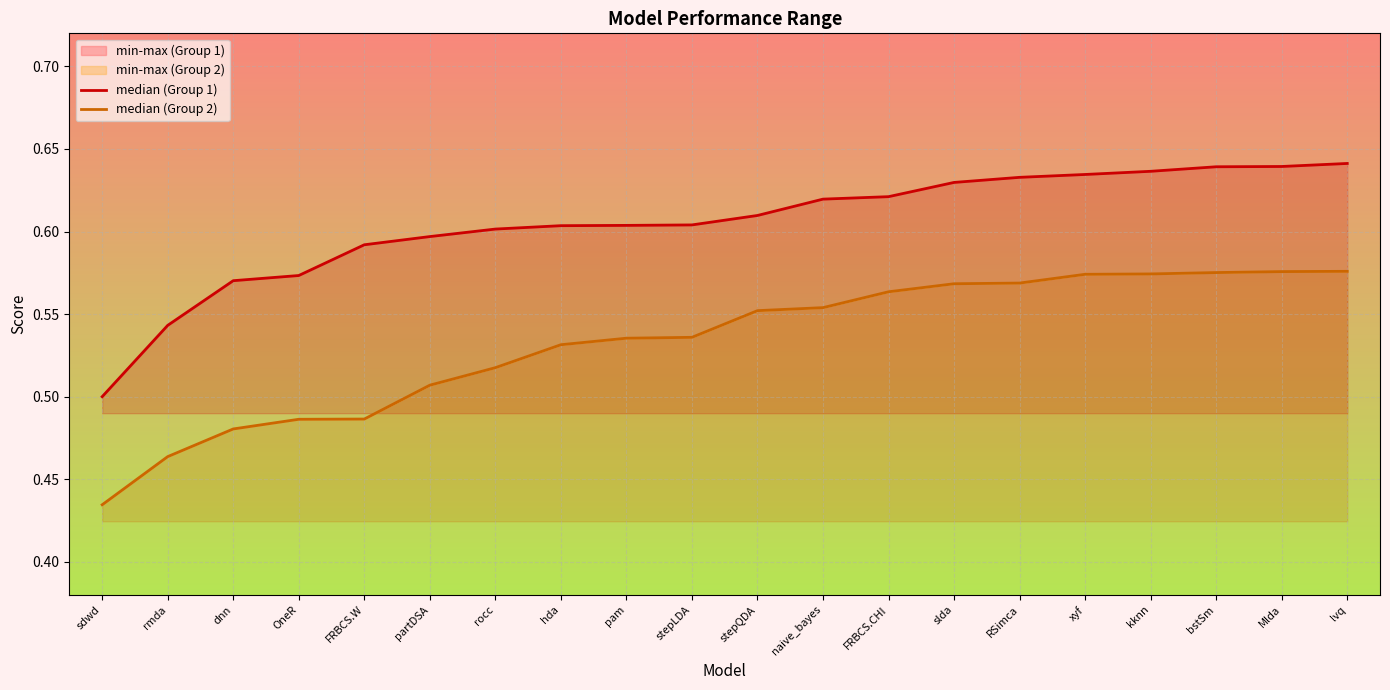

True or false: median (Group 2) has more than 1 interior local peaks.

False